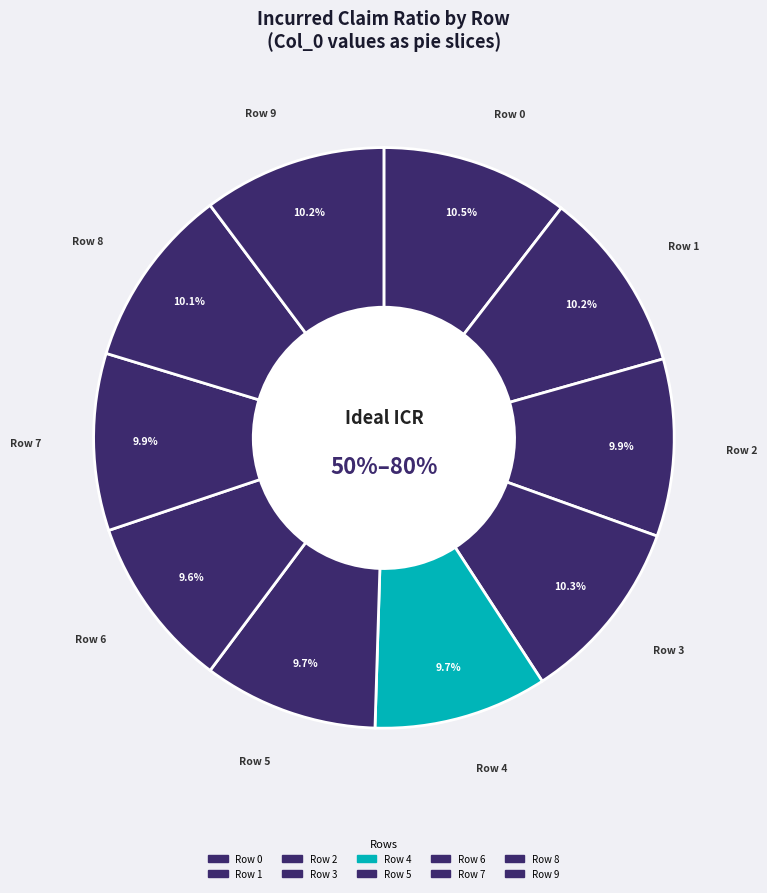

Rank the categories by value from highest to lowest.

Row 0, Row 3, Row 9, Row 1, Row 8, Row 2, Row 7, Row 5, Row 4, Row 6